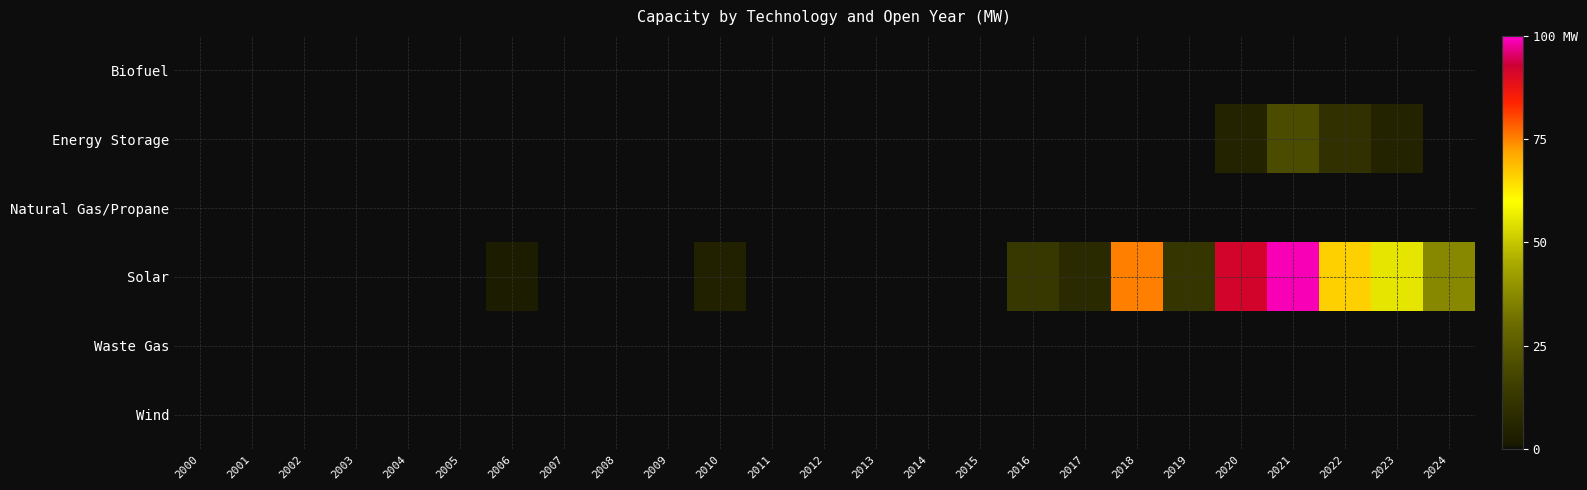

At which category is the sum across all series the highest?

2021